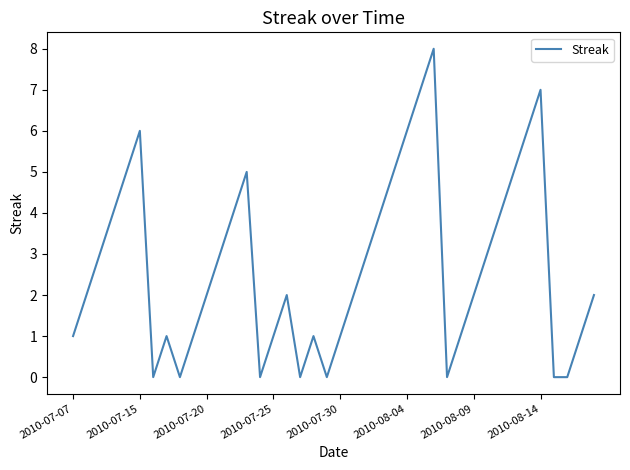

Does the chart have visible grid lines?

No